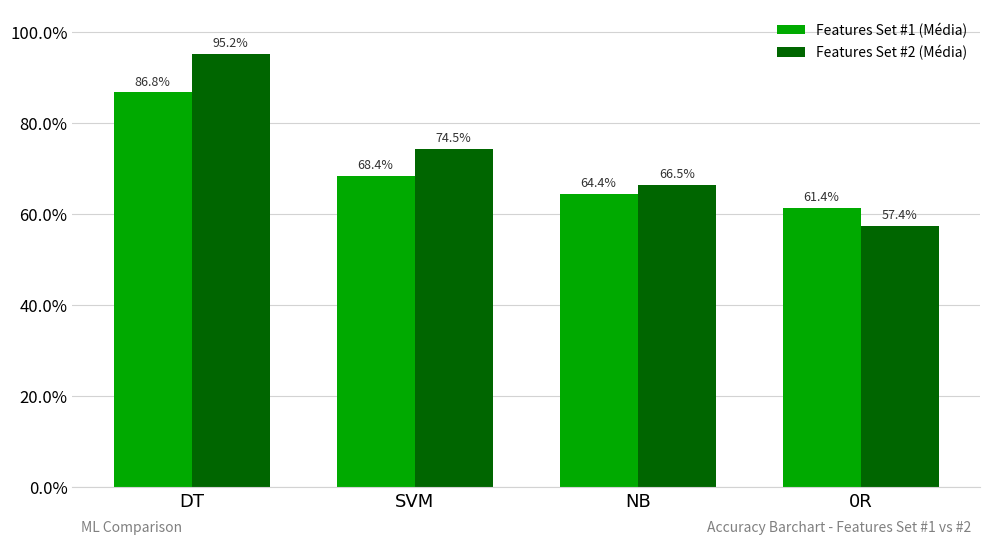

Reading left to right, list all the values displayed in this chart.

Features Set #1 (Média): DT=0.9	SVM=0.7	NB=0.6	0R=0.6
Features Set #2 (Média): DT=1.0	SVM=0.7	NB=0.7	0R=0.6